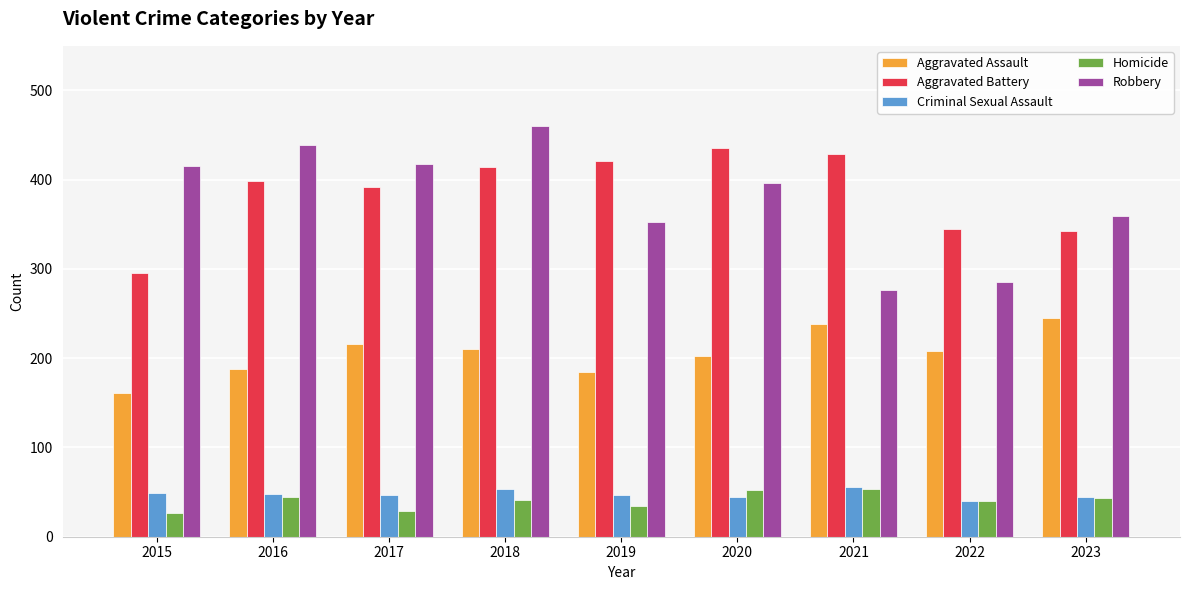

Which series has the widest spread of values?

Robbery